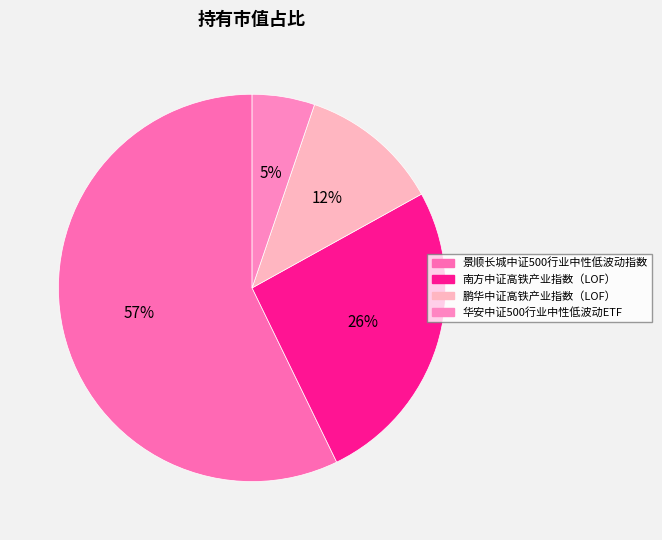

To the nearest percent, what is the difference between the 鹏华中证高铁产业指数（LOF） and 华安中证500行业中性低波动ETF slice percentages?

7%